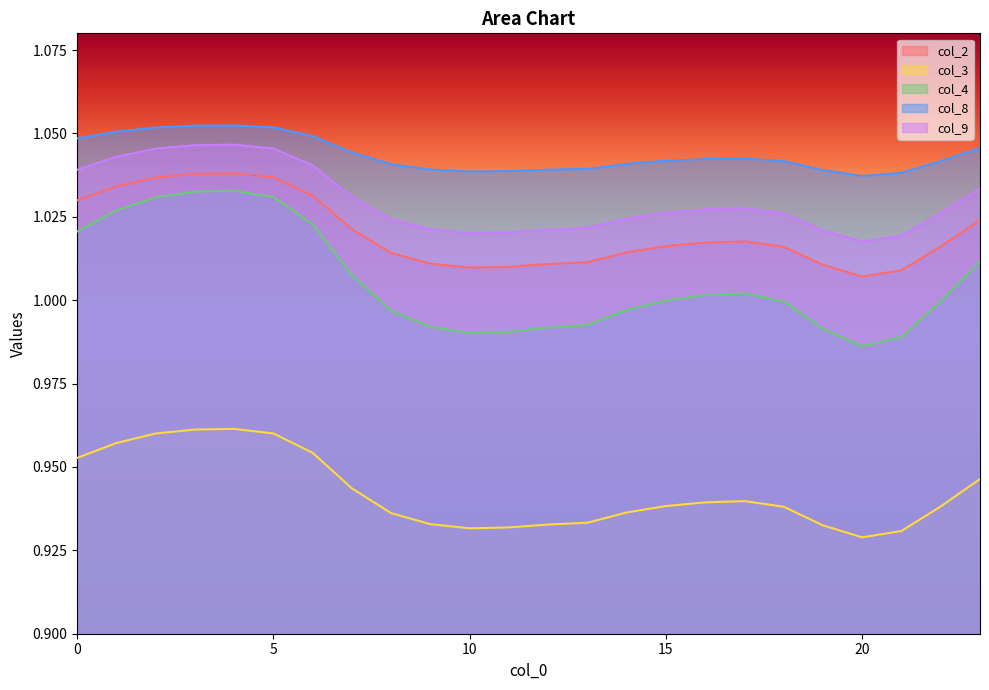

True or false: col_2 and col_9 intersect in this chart.

False